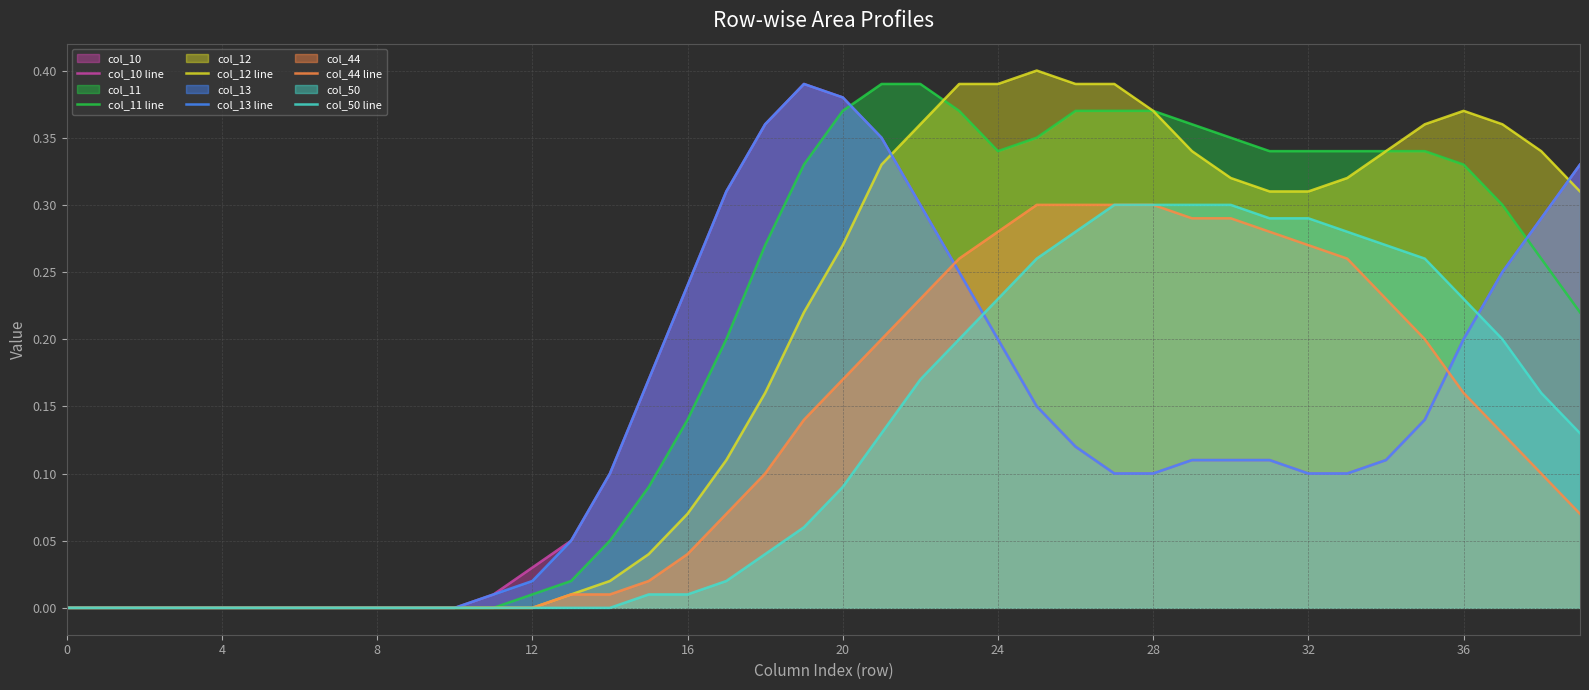

What is the sum of all col_12 line values?

7.6